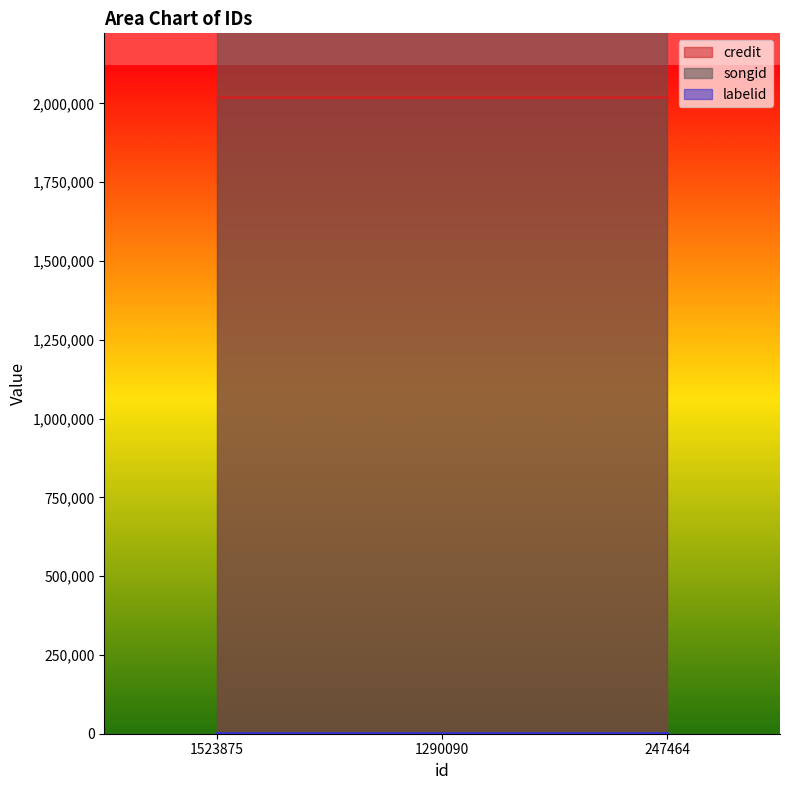

At which label is labelid closest to 3247?

1523875